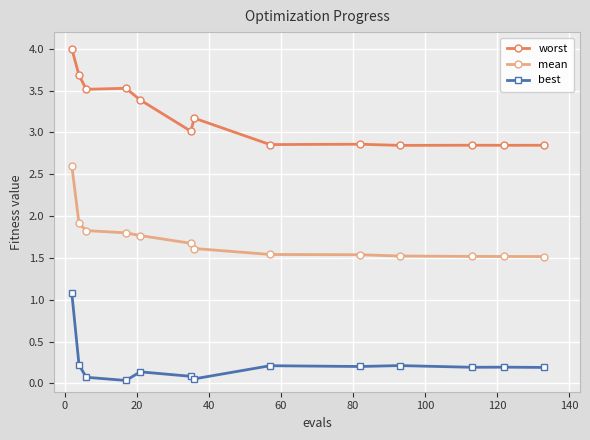

How many lines are shown in the chart?

3